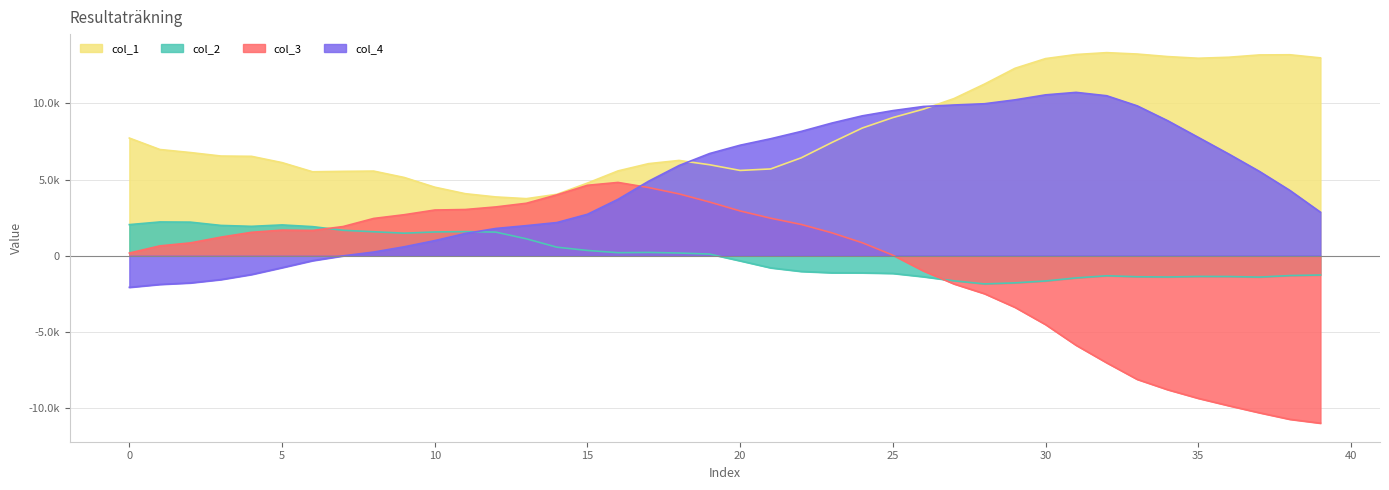

True or false: col_4 has a value of -3085 at 0.

False